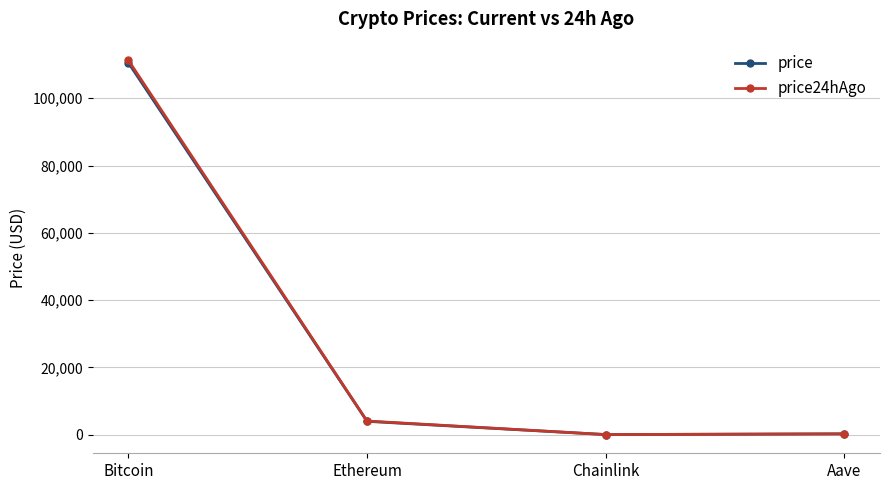

At which category is the sum across all series the highest?

Bitcoin